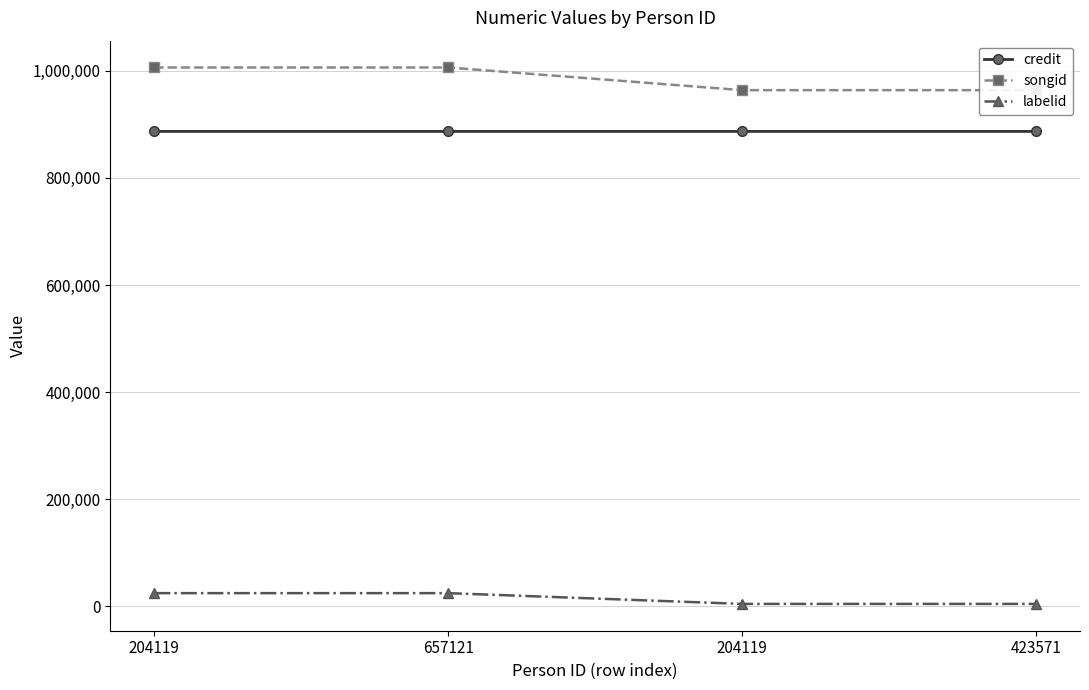

What is the total value across all series at 204119?

1917747